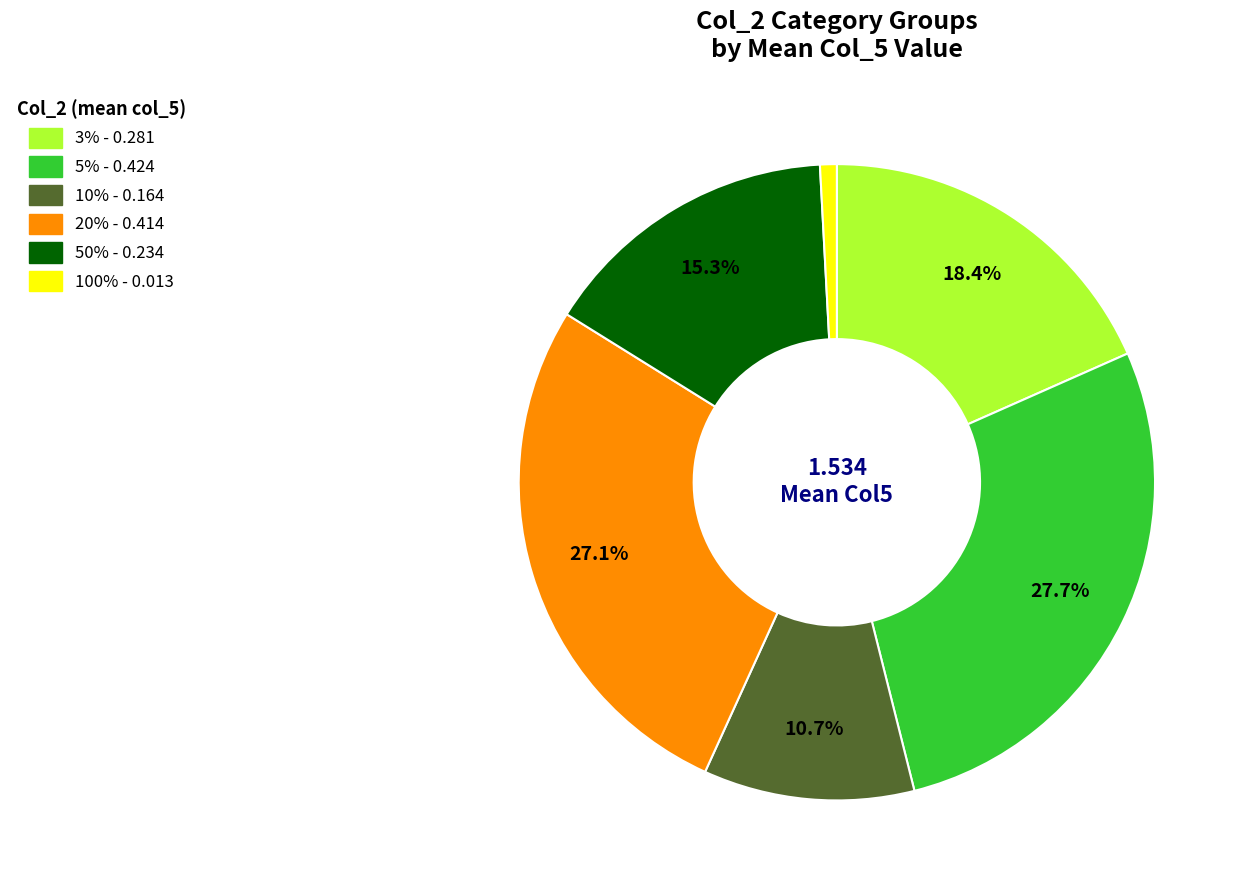

To the nearest percent, what is the average slice percentage?

17%